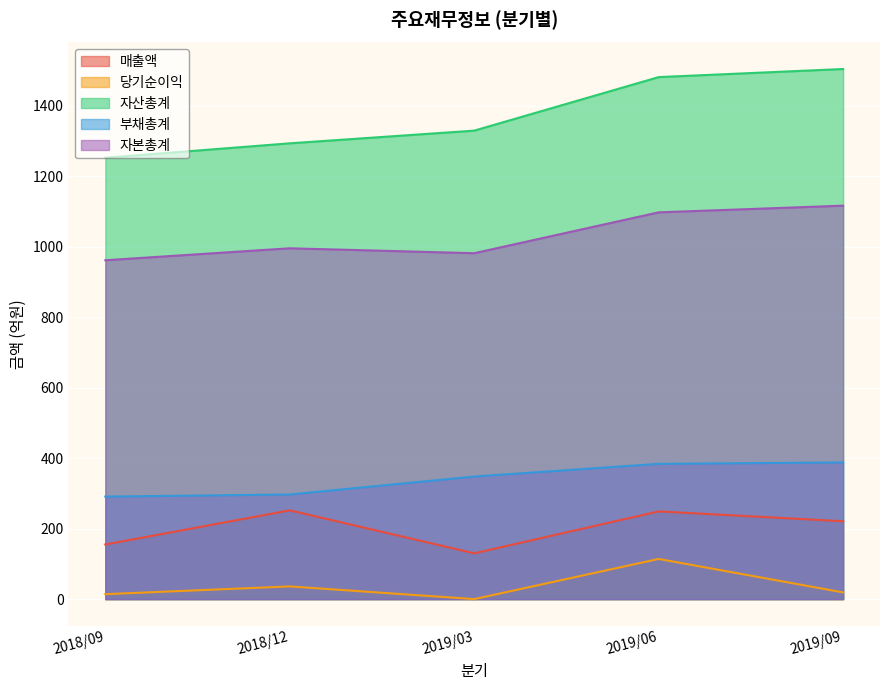

How many lines are shown in the chart?

5